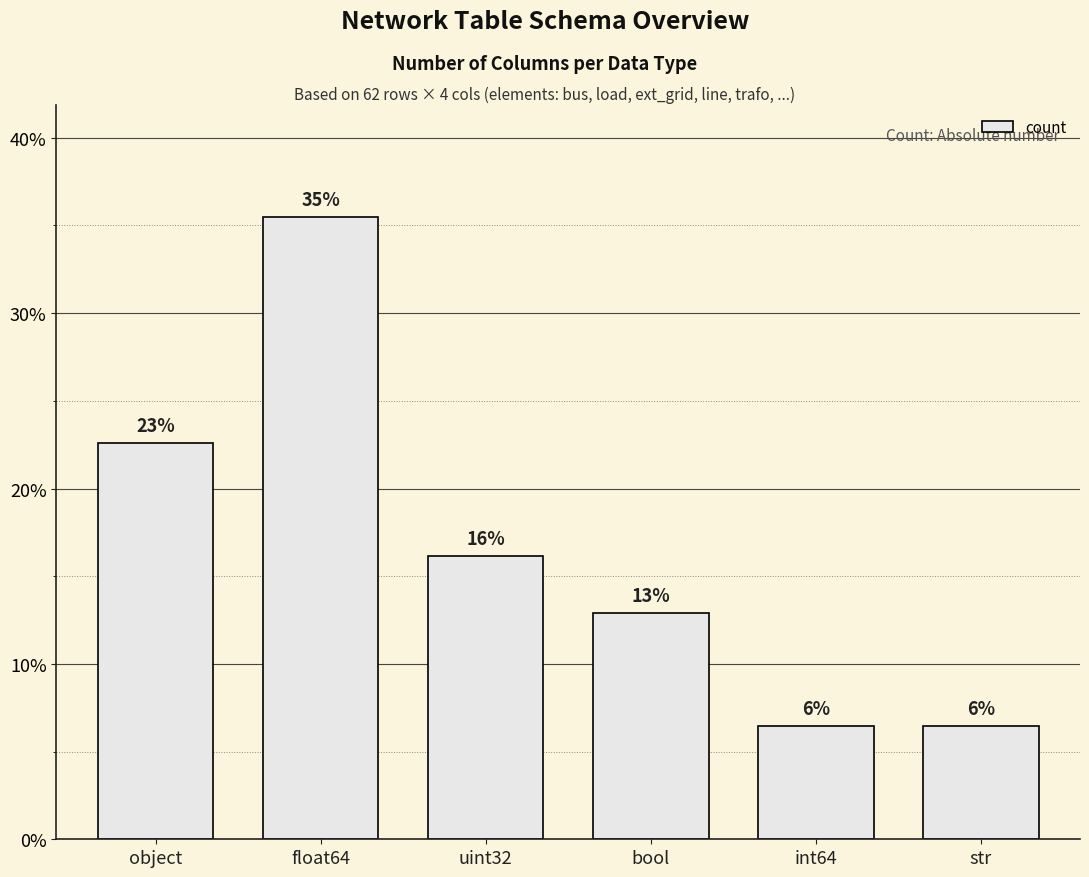

Are the bars grouped side by side (vs. stacked)?

No